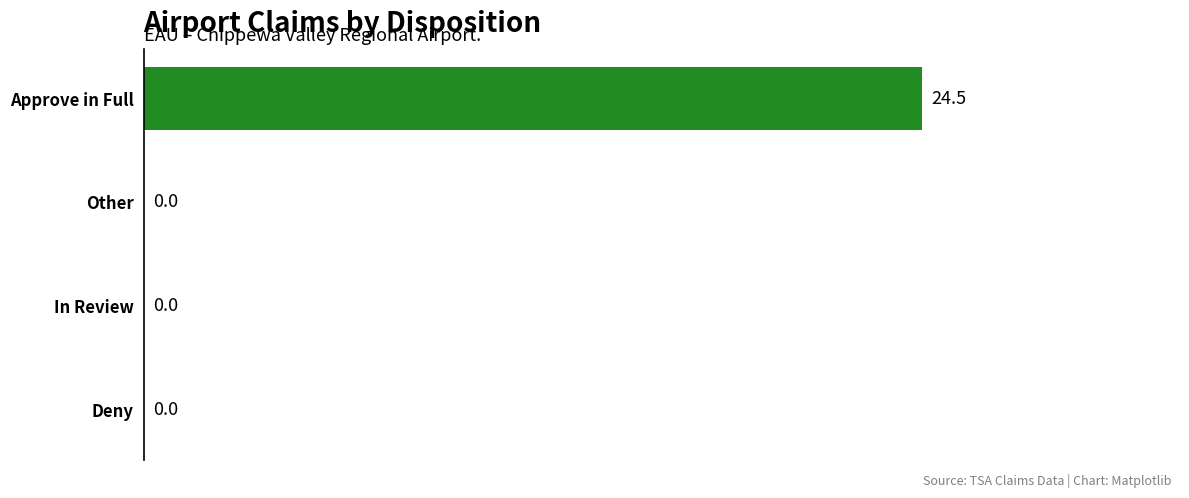

The value at In Review is -8.2. True or false?

False